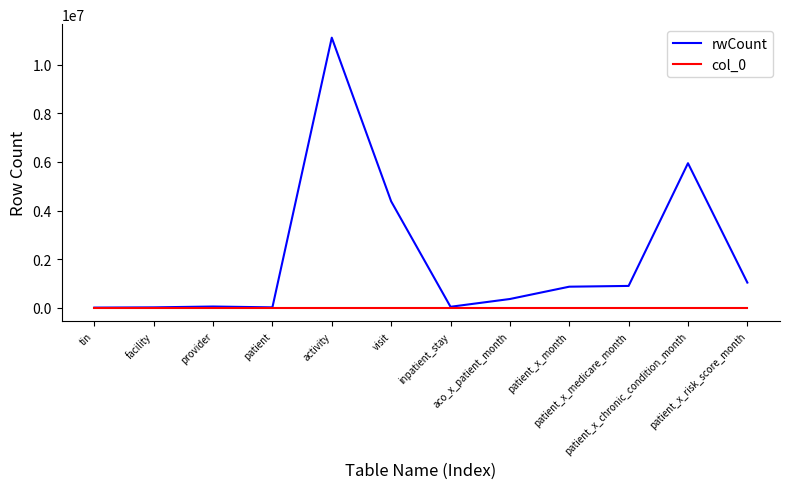

Which series has the largest total across all categories?

rwCount